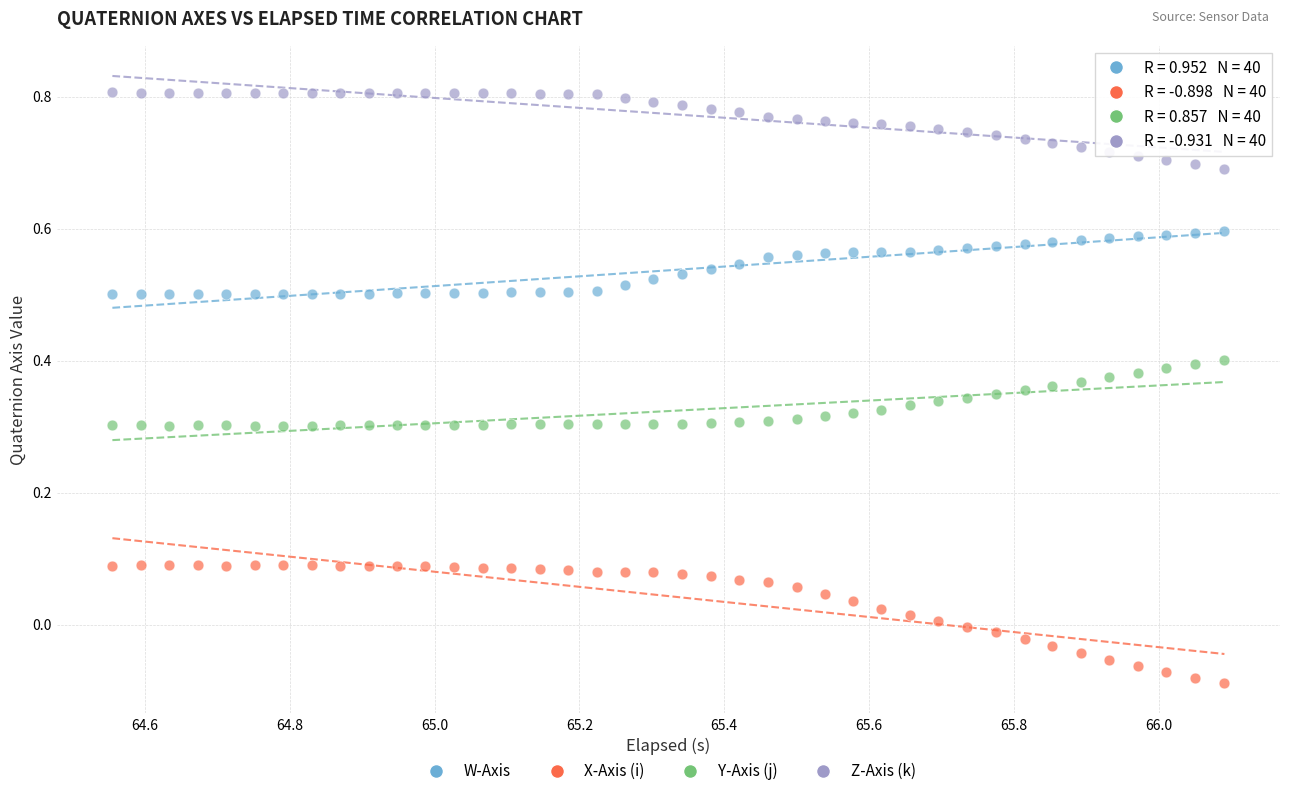

Which series contains the lowest Y value?

X-Axis (i)